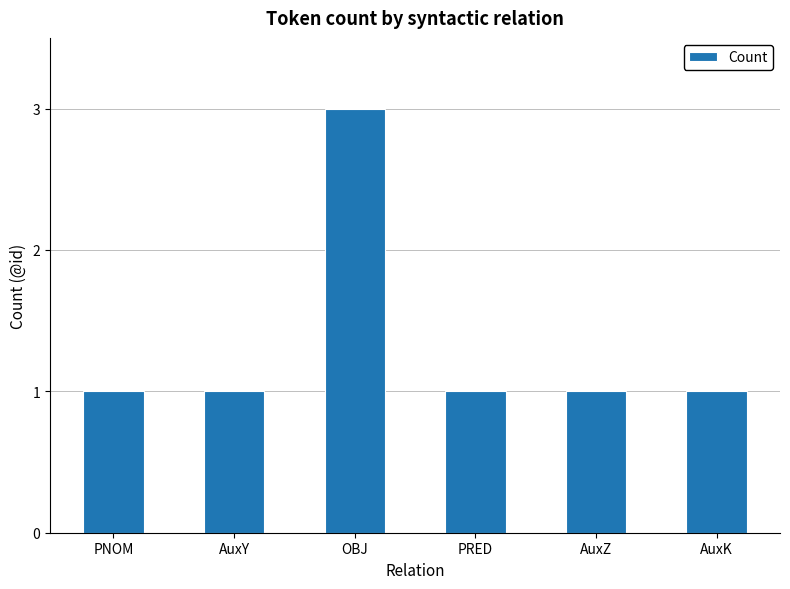

What value does the data have at PRED?

1